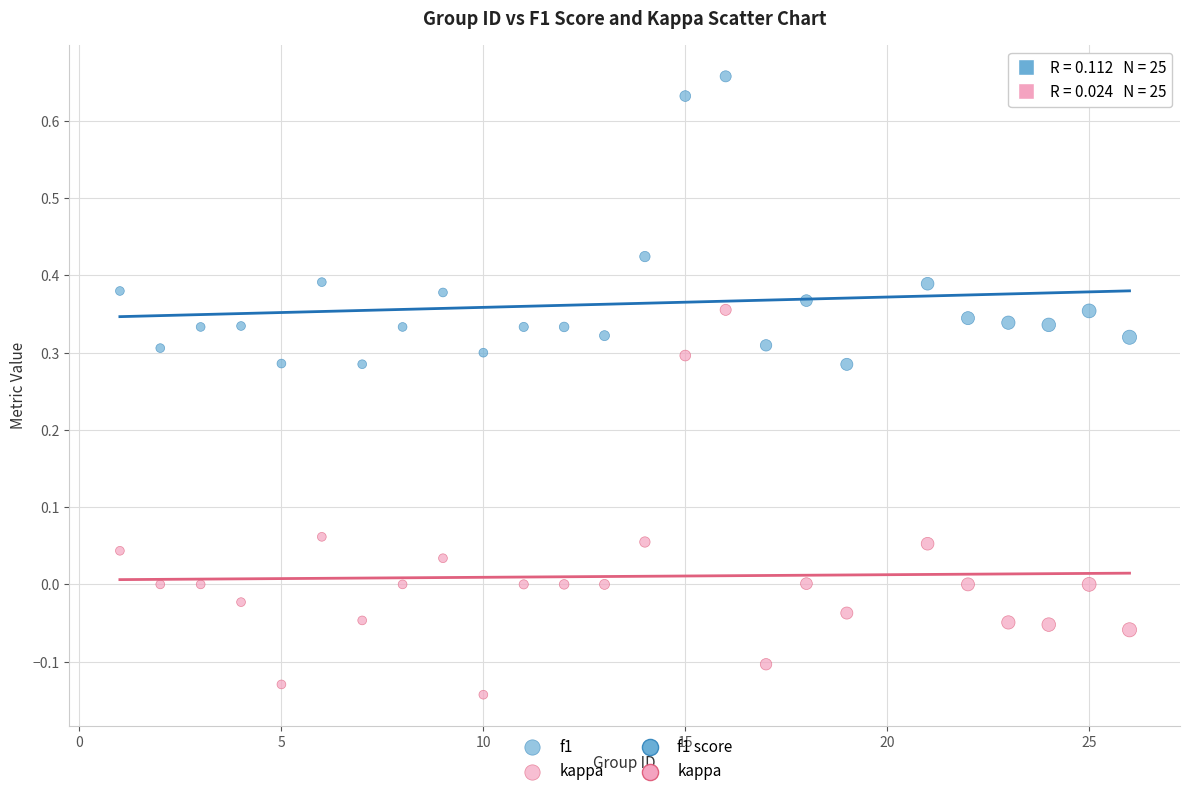

Which series has the largest Y range (max minus min)?

kappa